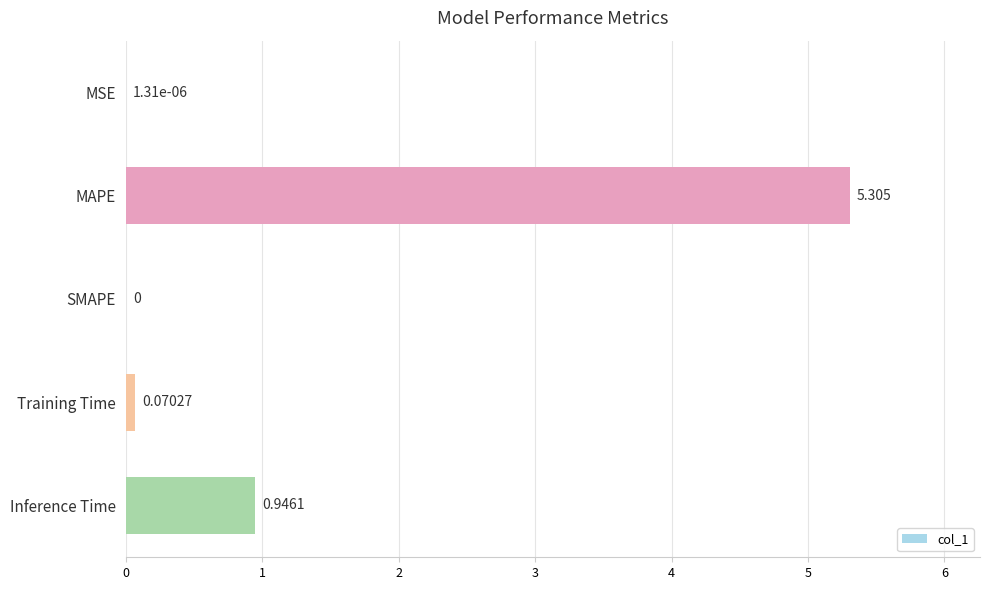

Which label corresponds to the largest value in the chart?

MAPE